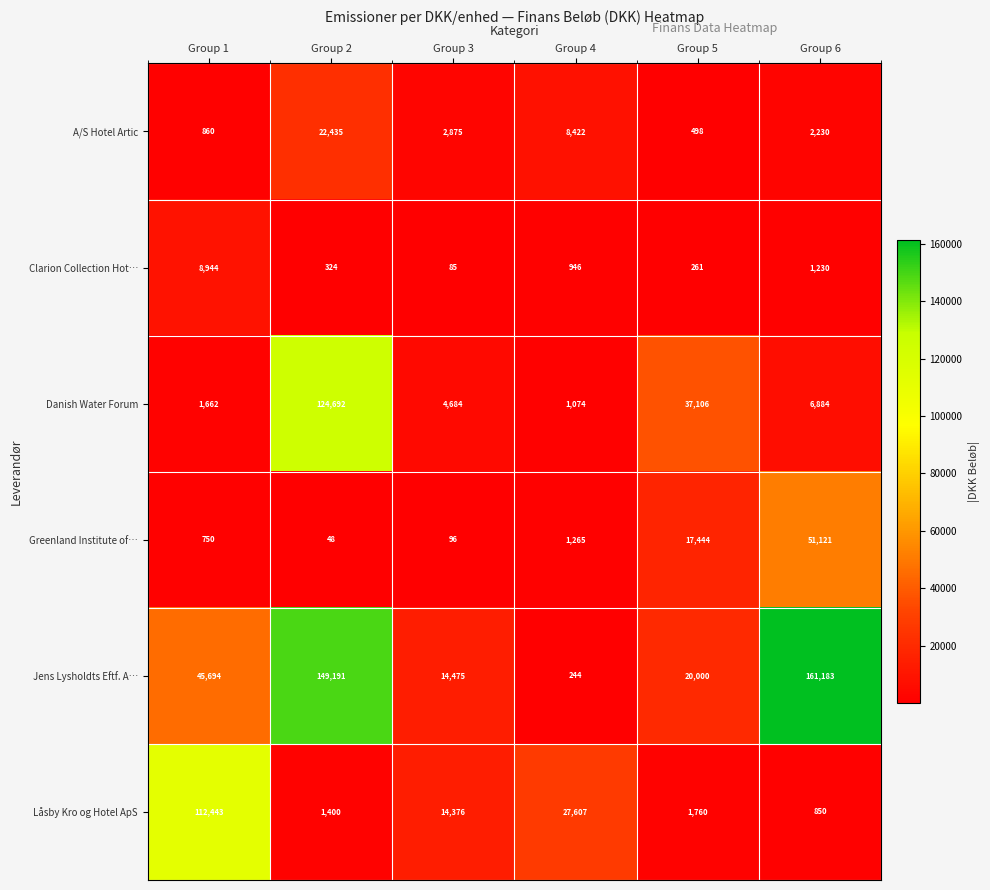

What value does the Clarion Collection Hot… series have at Group 3?

85